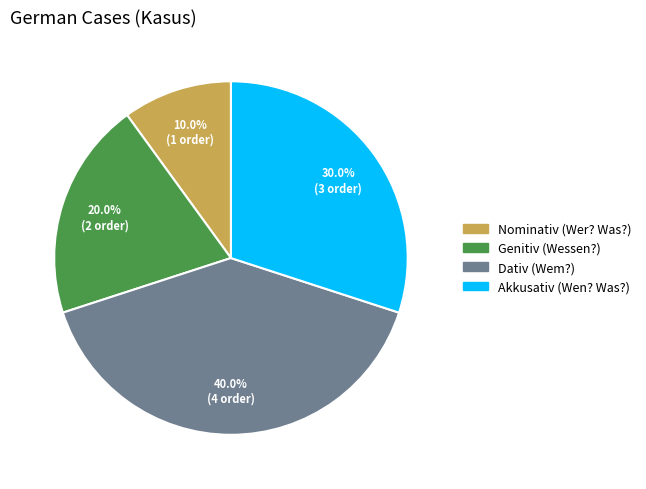

Between Dativ (Wem?) and Akkusativ (Wen? Was?), which is larger?

Dativ (Wem?)